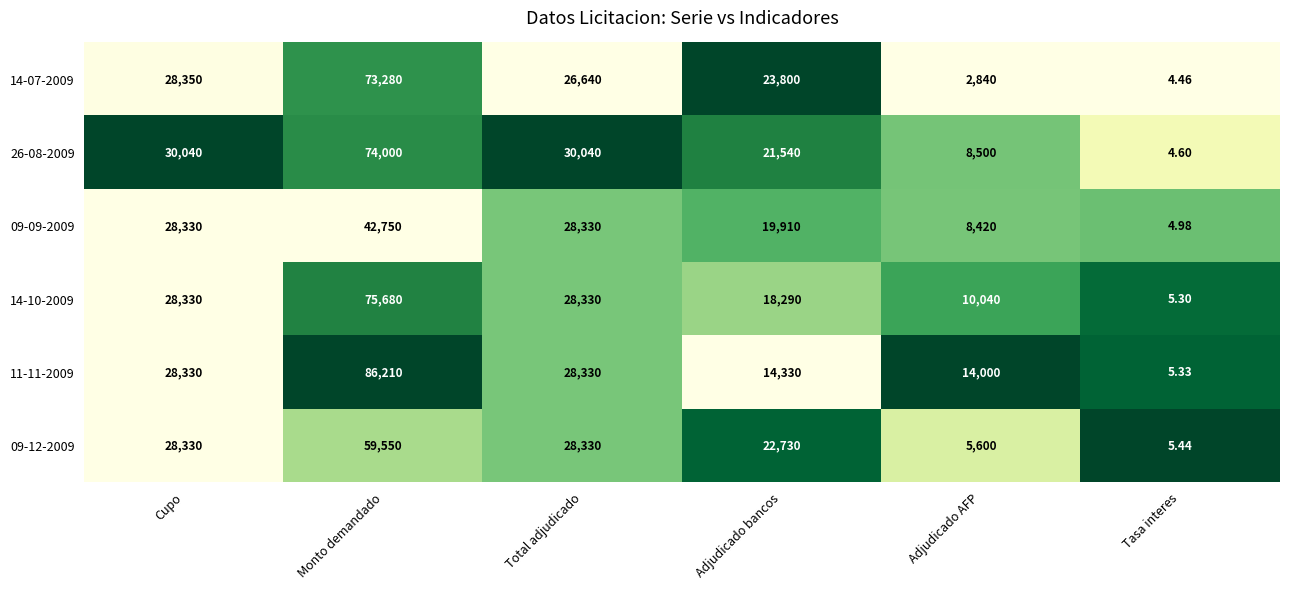

What is the spread (max minus min) of values at Cupo?

1710.0